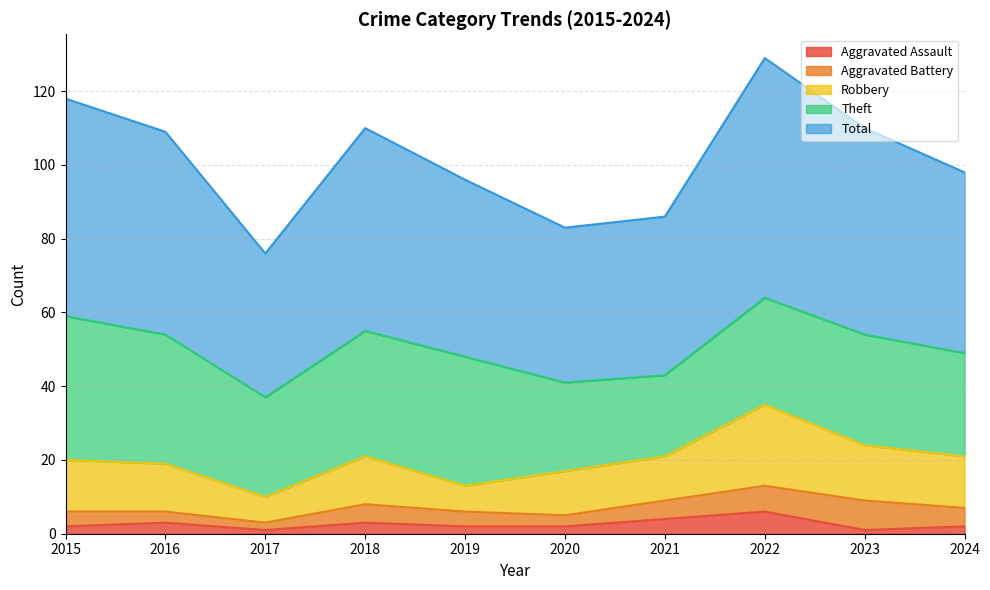

Rank the series at 2024 from lowest to highest value.

Aggravated Assault, Aggravated Battery, Robbery, Theft, Total